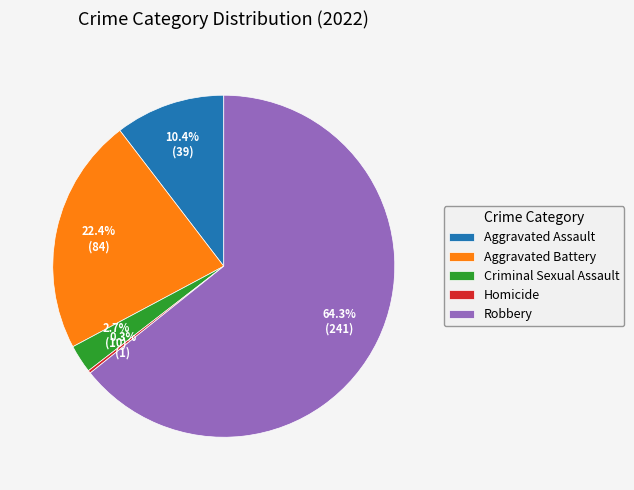

What is the ratio of the value at Aggravated Assault to the value at Criminal Sexual Assault?

3.9